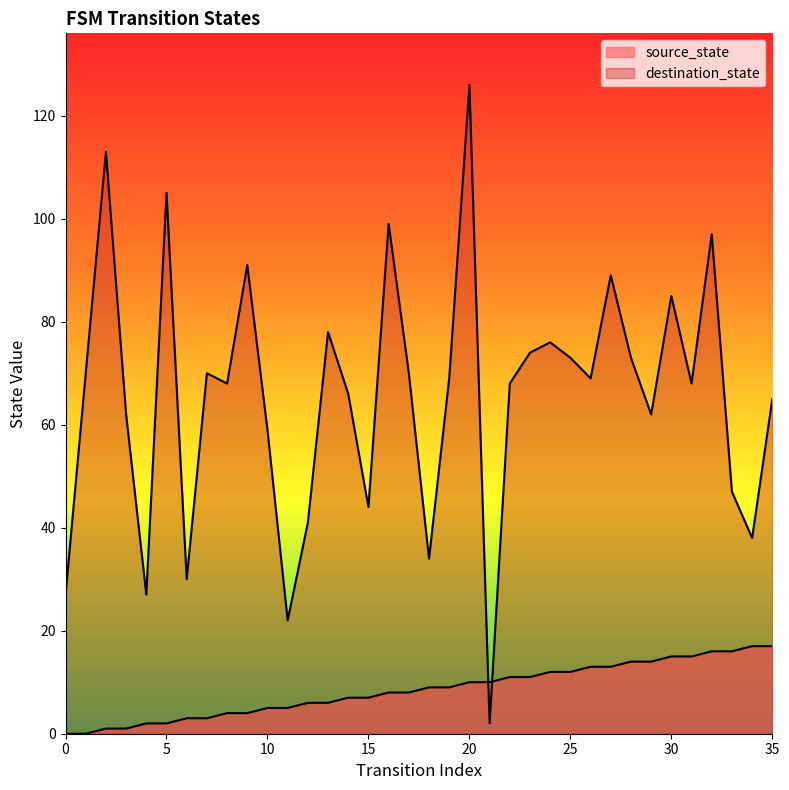

At which label does source_state first exceed 9?

20